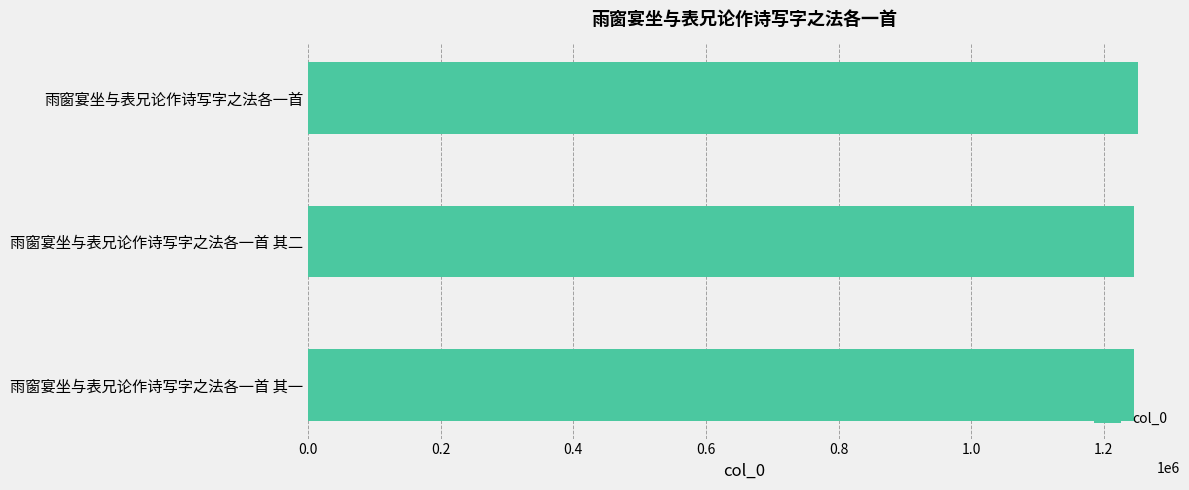

Where is the data nearest to the value 1248691?

雨窗宴坐与表兄论作诗写字之法各一首 其二